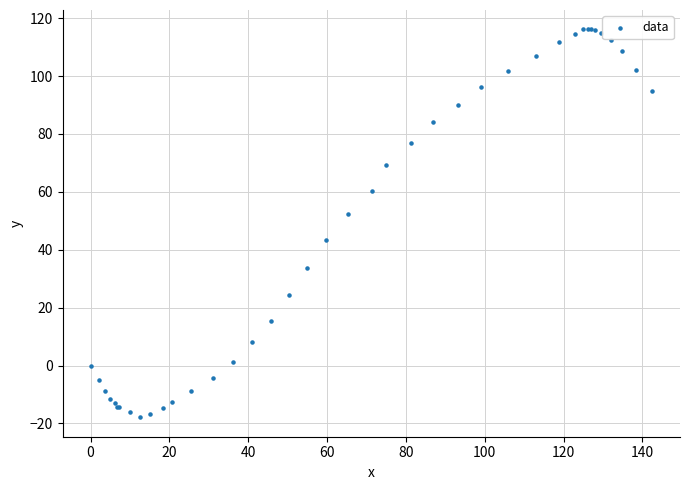

What Y value in the scatter plot is closest to 49?

52.4